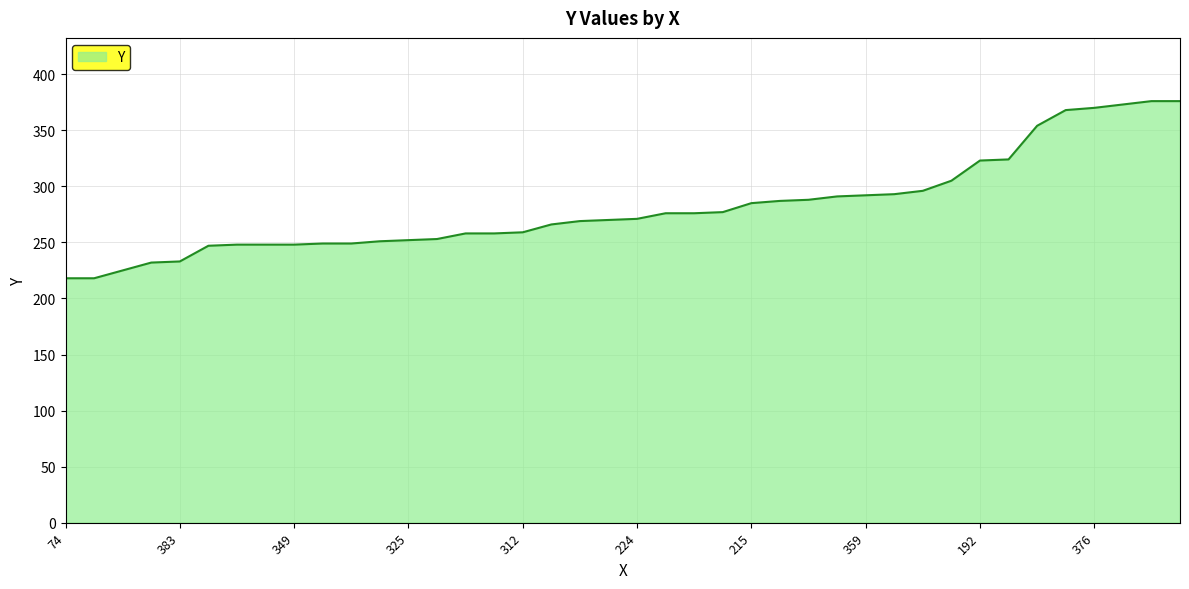

What is the average value?

281